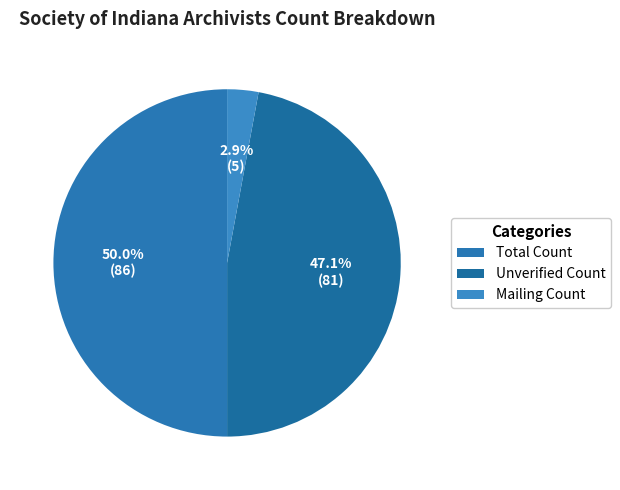

True or false: Total Count accounts for 45% of the total.

False